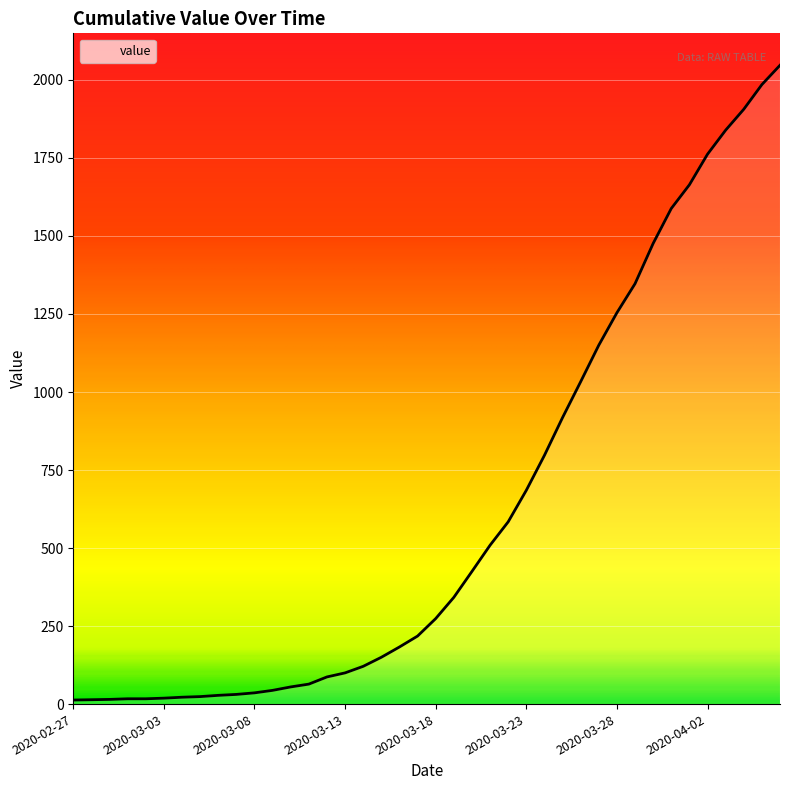

What is the greatest value displayed?

2047